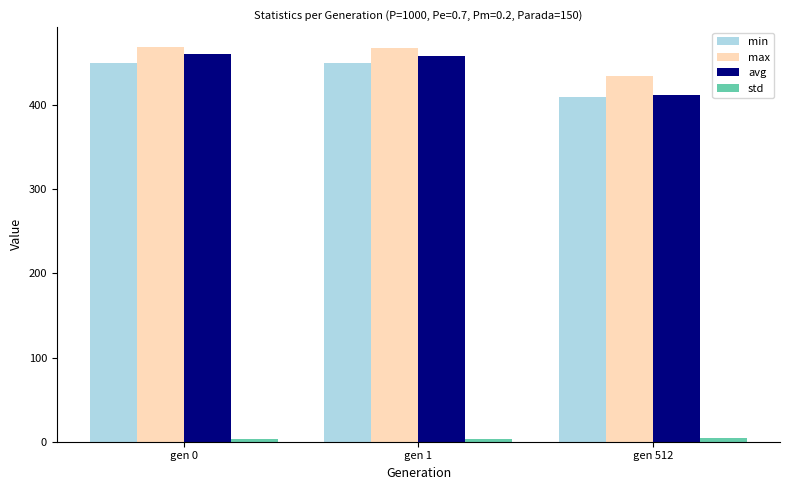

Is it true that min equals 759.3 at gen 0?

False